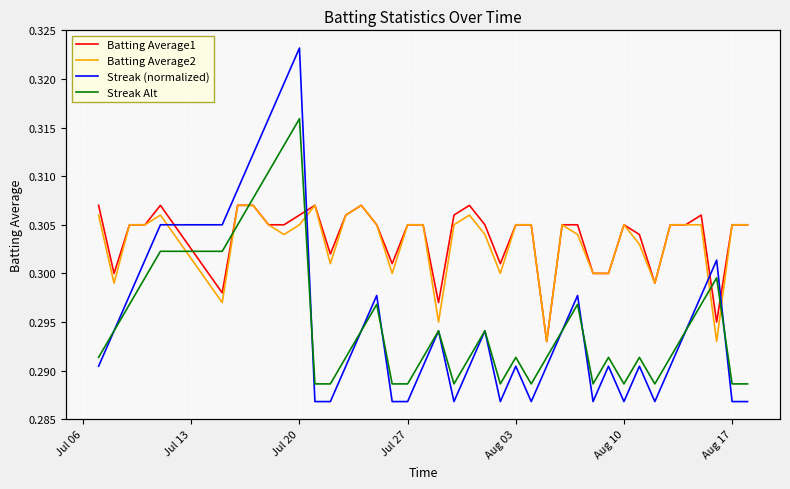

Rank the series by their maximum value, from highest to lowest.

Streak (normalized), Batting Average1, Batting Average2, Streak Alt